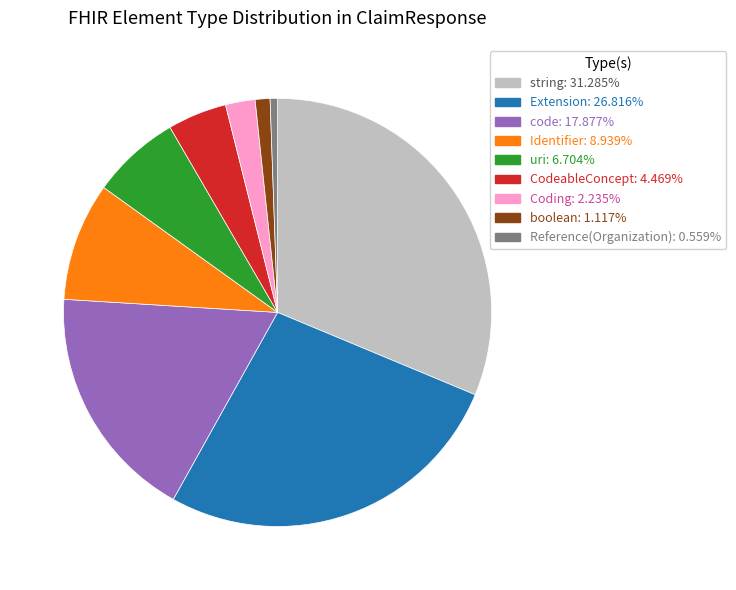

Does Reference(Organization) account for over 50% of the chart?

No